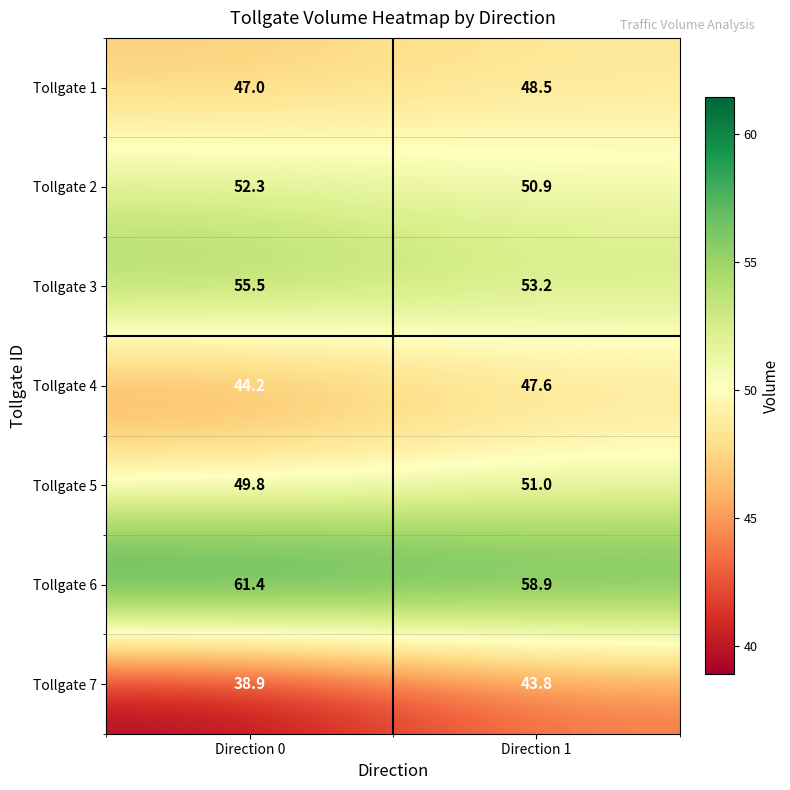

At which category is the sum across all series the highest?

Direction 1